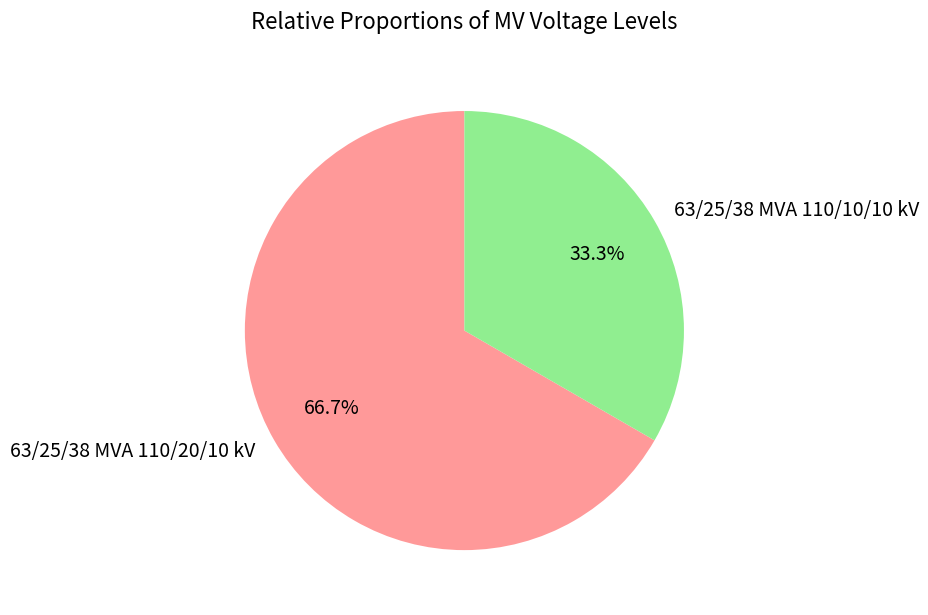

Between 63/25/38 MVA 110/20/10 kV and 63/25/38 MVA 110/10/10 kV, which is larger?

63/25/38 MVA 110/20/10 kV